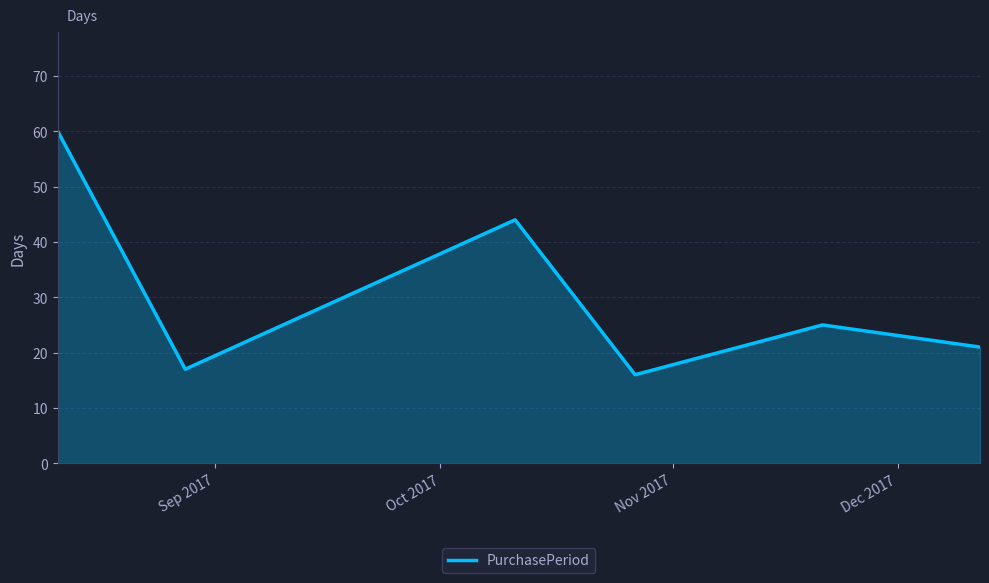

What is the minimum value shown in the chart?

16